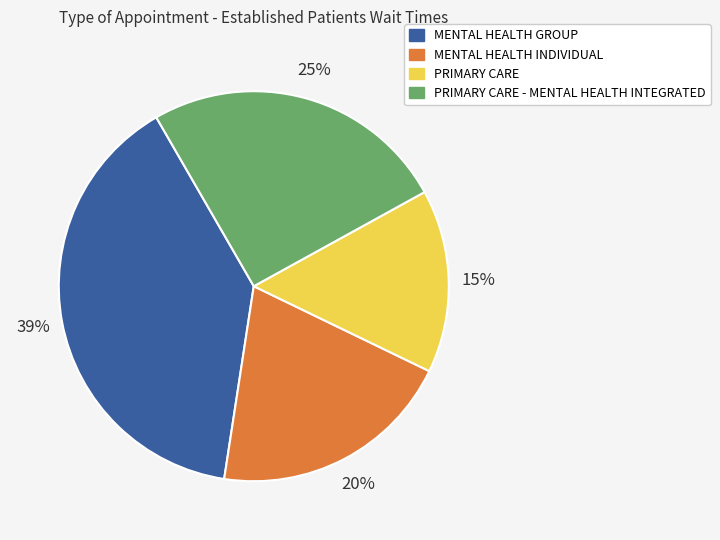

To the nearest percent, what is the average slice percentage?

25%